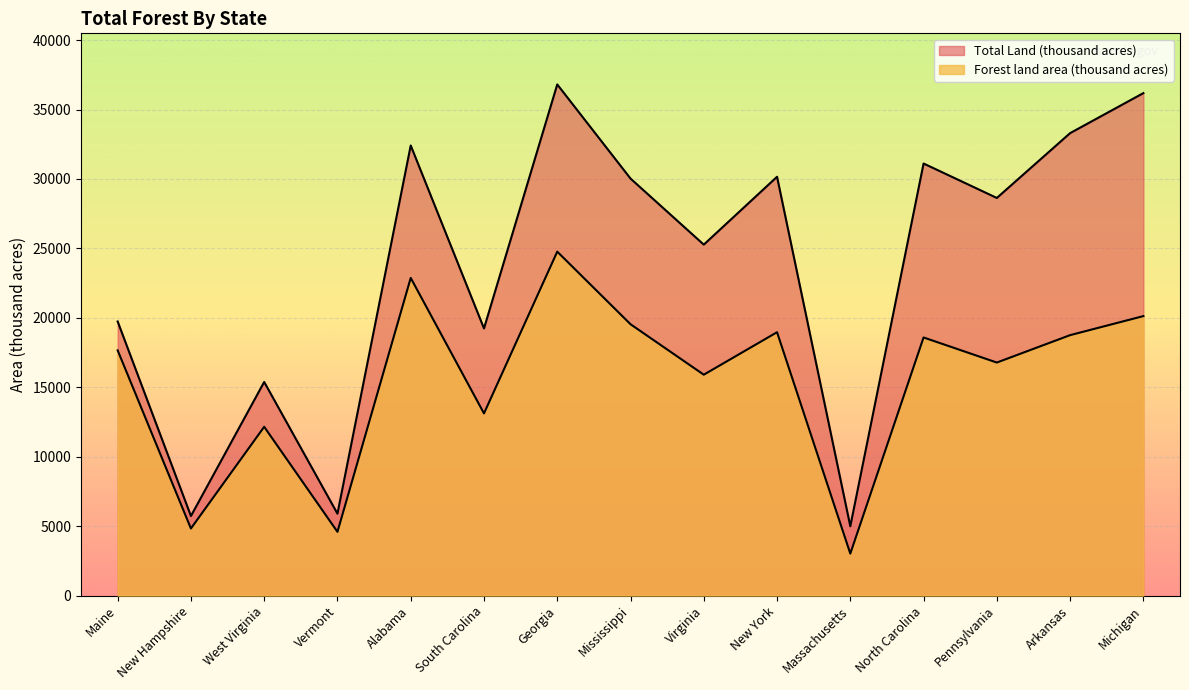

What is the lowest value of the Total Land (thousand acres) series?

4992